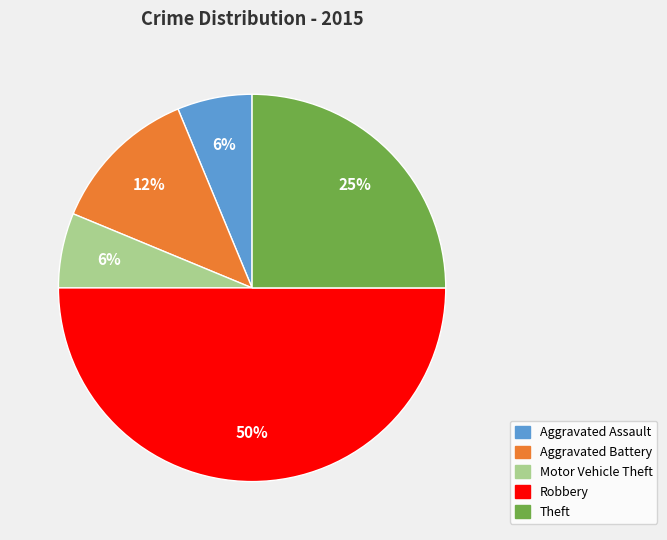

The Motor Vehicle Theft slice represents 1% of the pie. True or false?

False